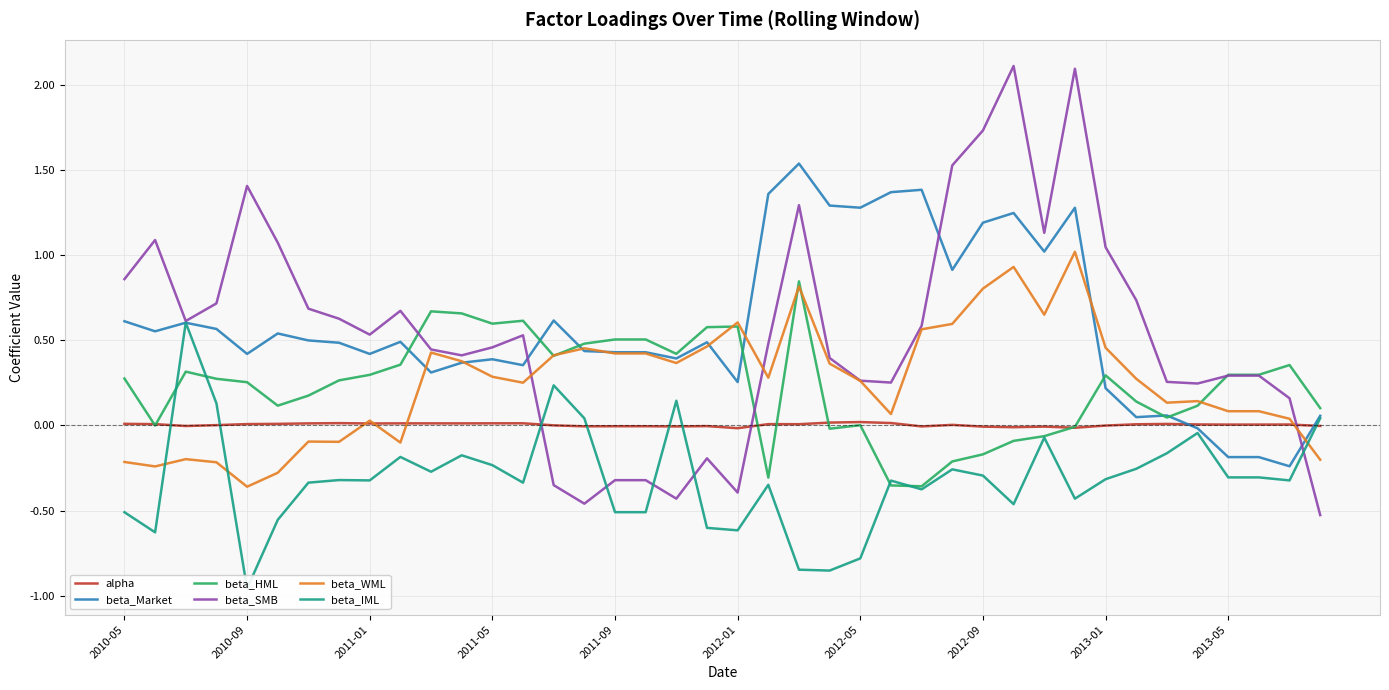

True or false: beta_HML has more than 1 interior local peaks.

True